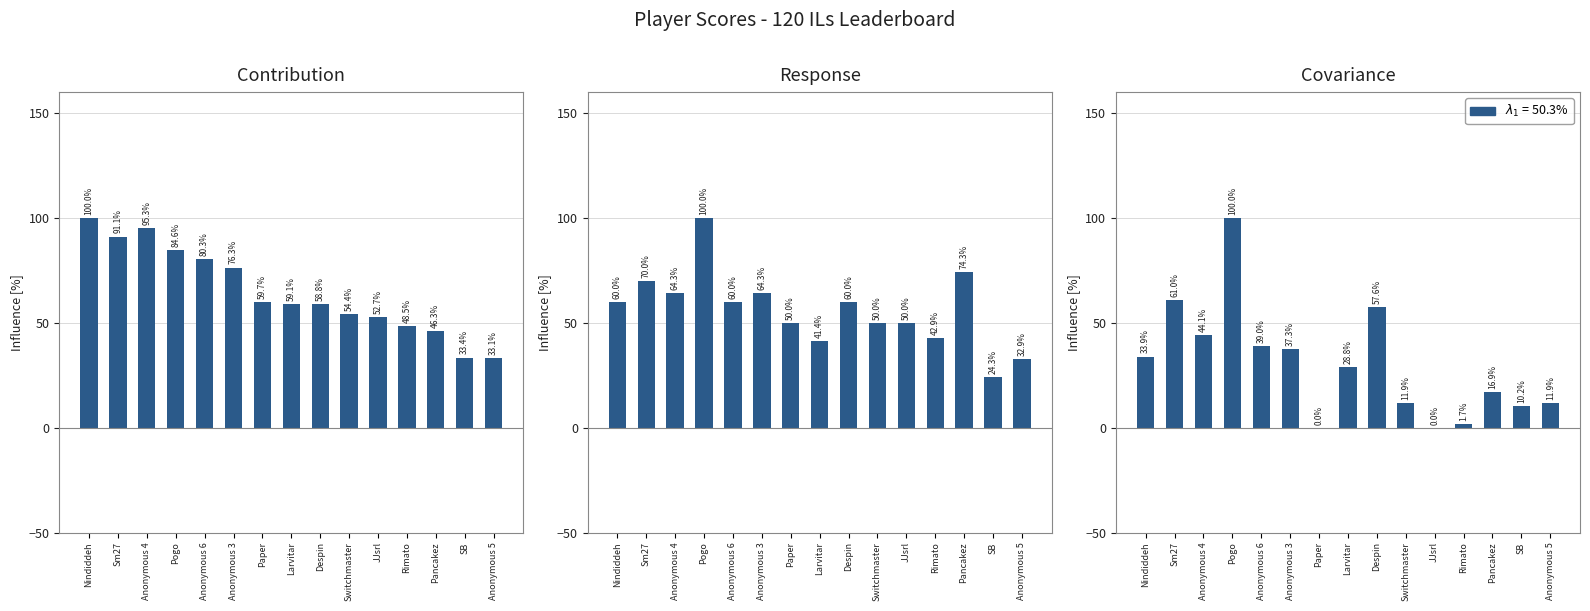

Reading right to left, what are all the values shown in this chart?

Anonymous 5=11.9	SB=10.2	Pancakez=16.9	Rimato=1.7	JJsrl=0.0	Switchmaster=11.9	Despin=57.6	Larvitar=28.8	Paper=0.0	Anonymous 3=37.3	Anonymous 6=39.0	Pogo=100.0	Anonymous 4=44.1	Sm27=61.0	Nindiddeh=33.9